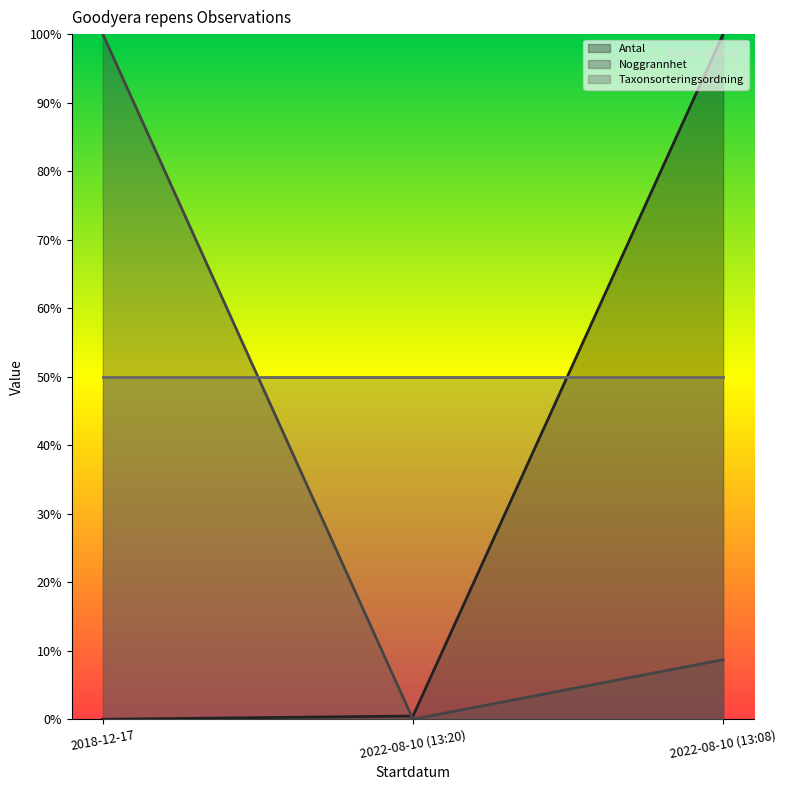

What are all the series names shown in the legend?

Antal, Noggrannhet, Taxonsorteringsordning